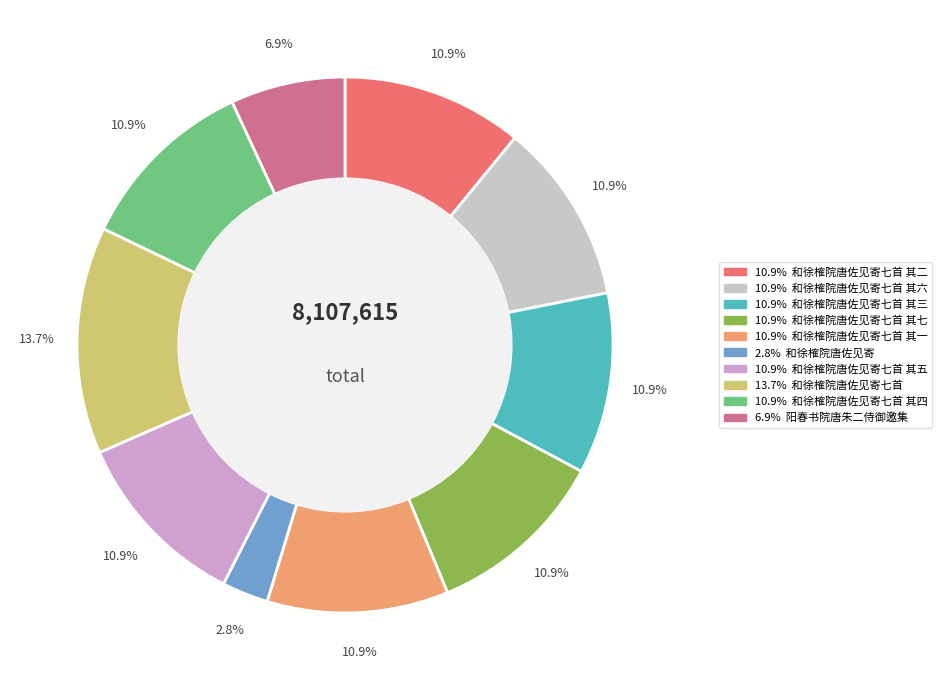

Is there any slice that represents more than half of the pie?

No